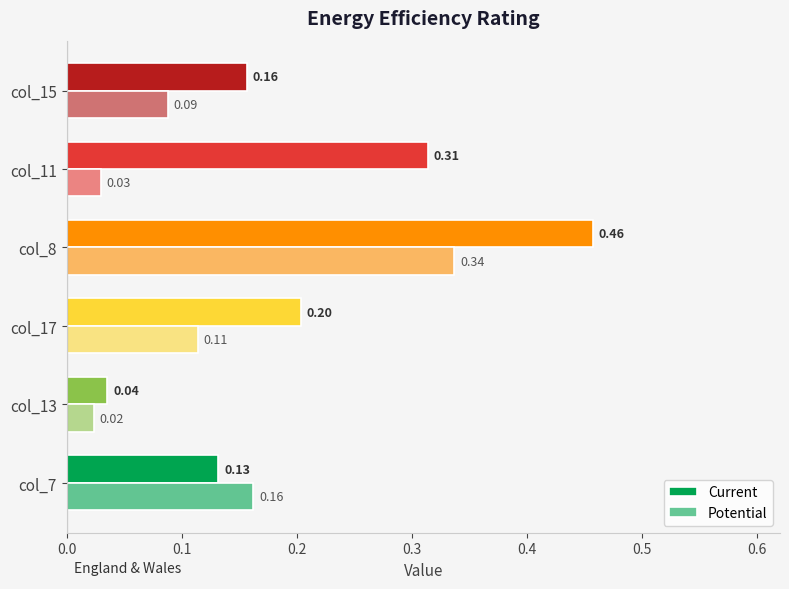

At how many categories does at least one series exceed 0?

6